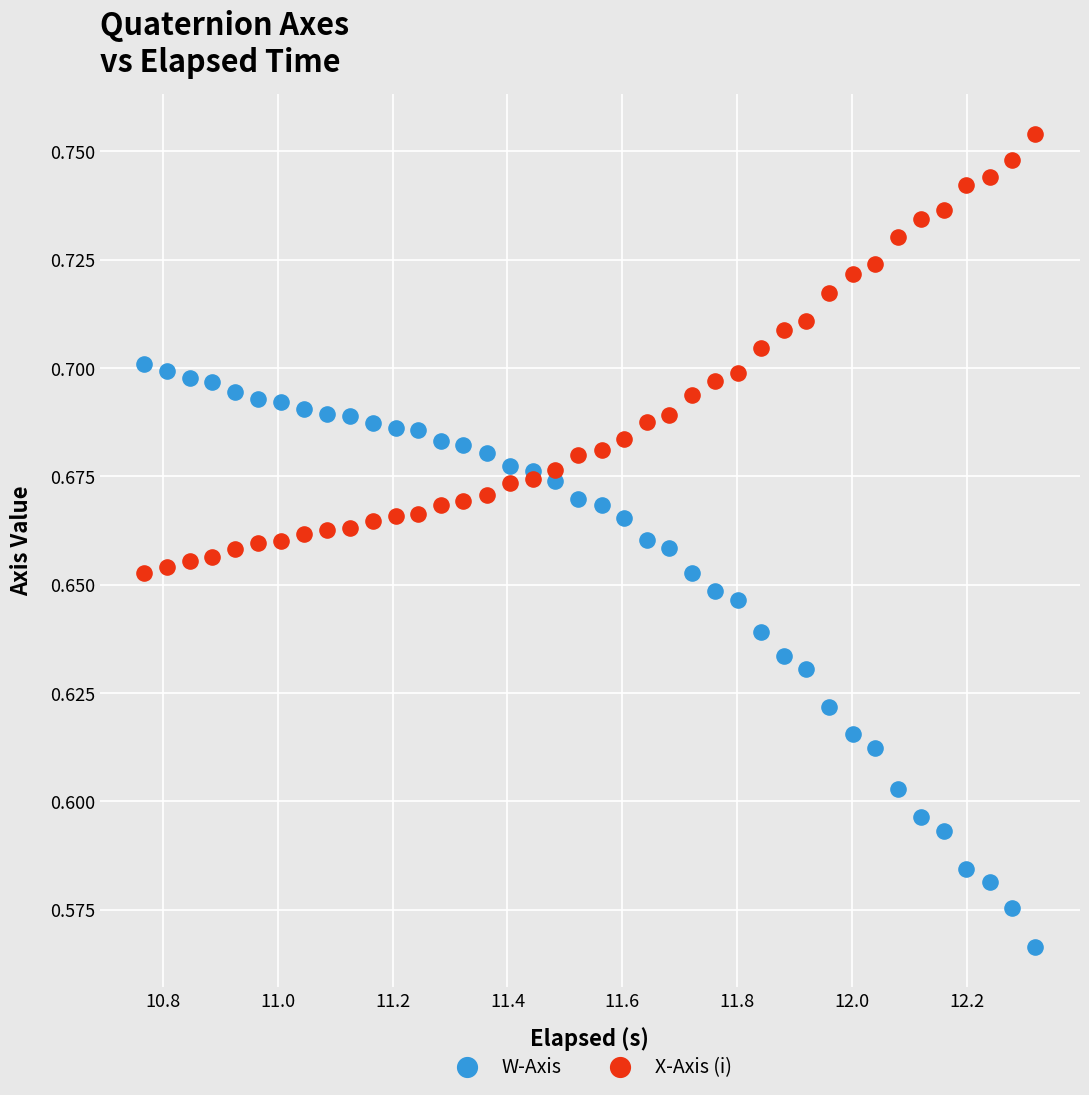

What is the X range (max minus min) for the scatter plot?

1.6